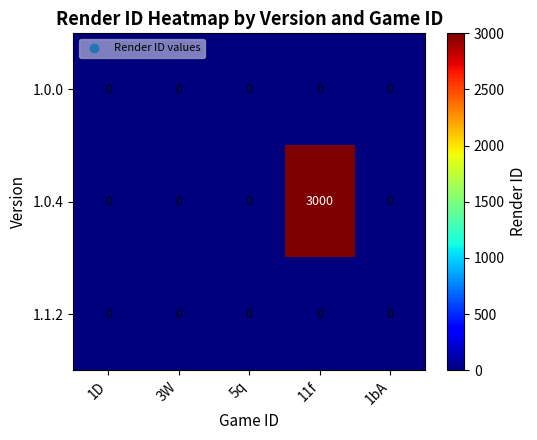

At which category is the sum across all series the highest?

11f